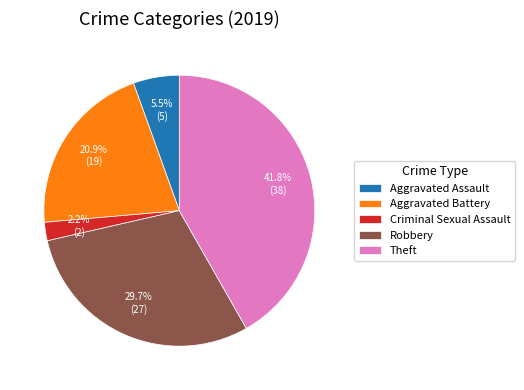

Which slice is the smallest?

Criminal Sexual Assault